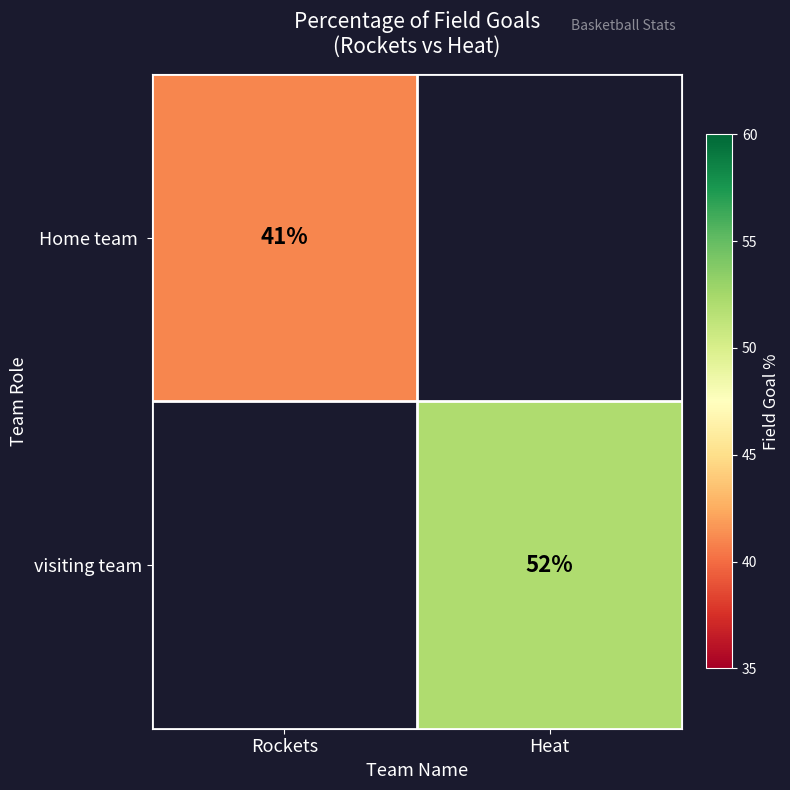

The visiting team series shows 32 at Heat. True or false?

False